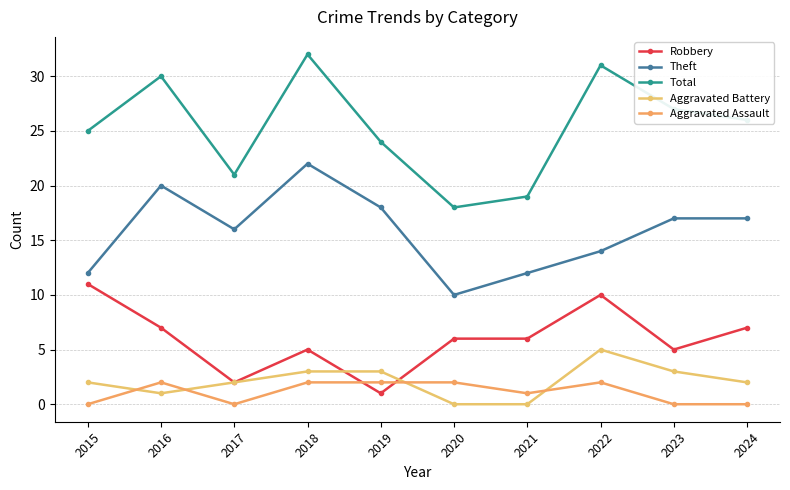

What is the sum of all Aggravated Assault values?

11